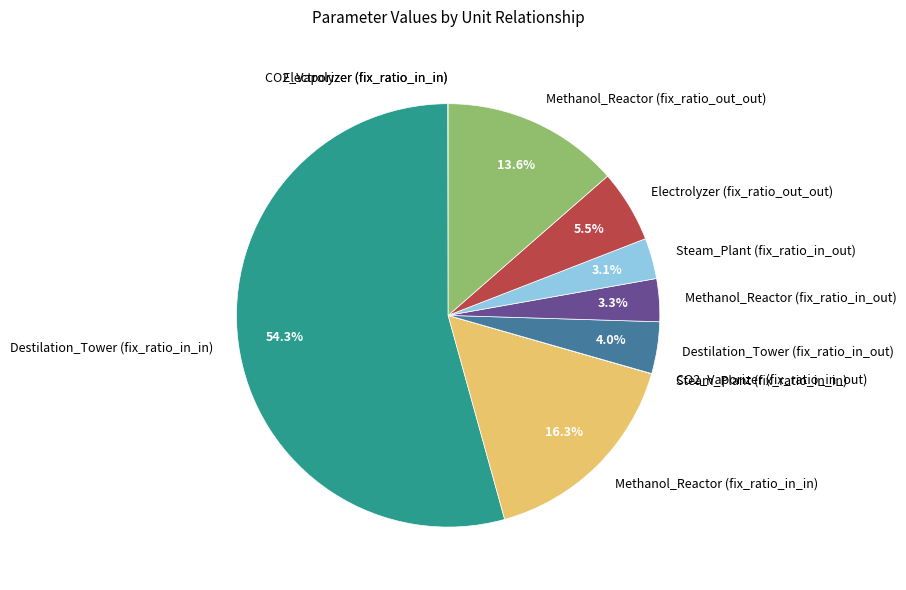

What percentage is the Steam_Plant (fix_ratio_in_out) slice, to the nearest percent?

3%